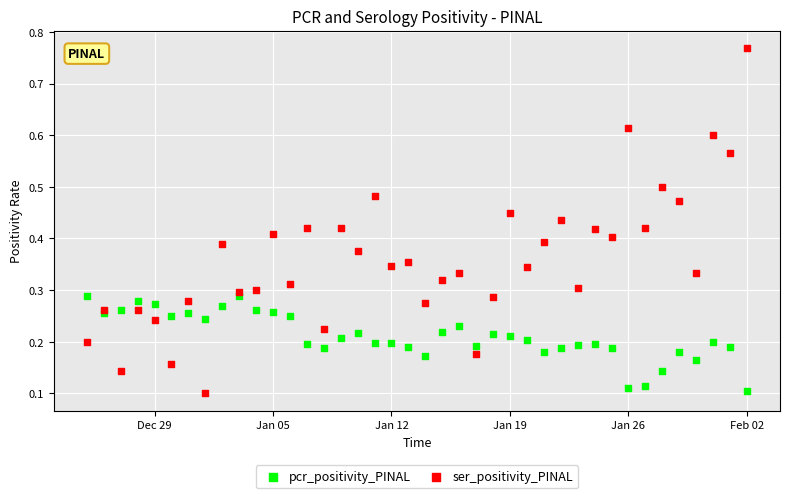

Which series reaches the maximum Y coordinate?

ser_positivity_PINAL